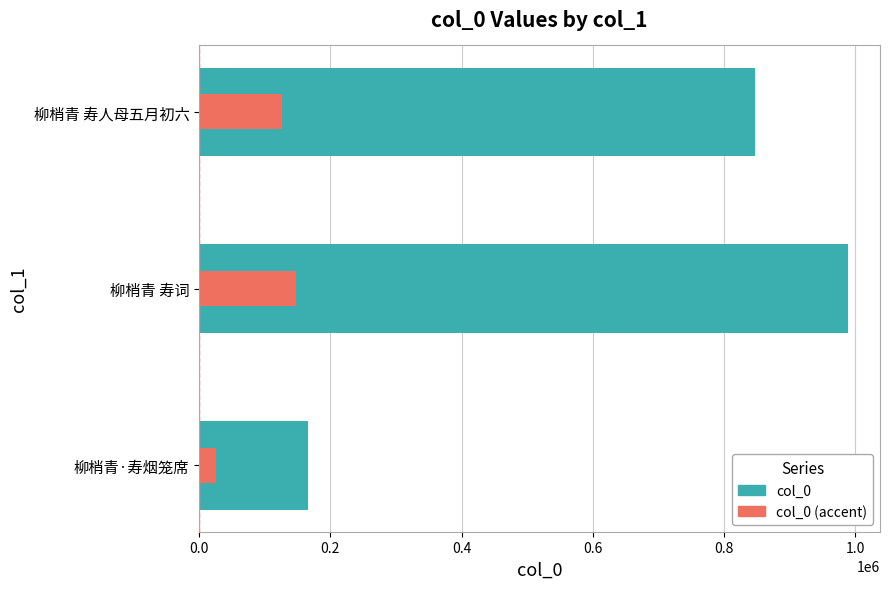

Which series changed the most between 柳梢青·寿烟笼席 and 柳梢青 寿词?

col_0